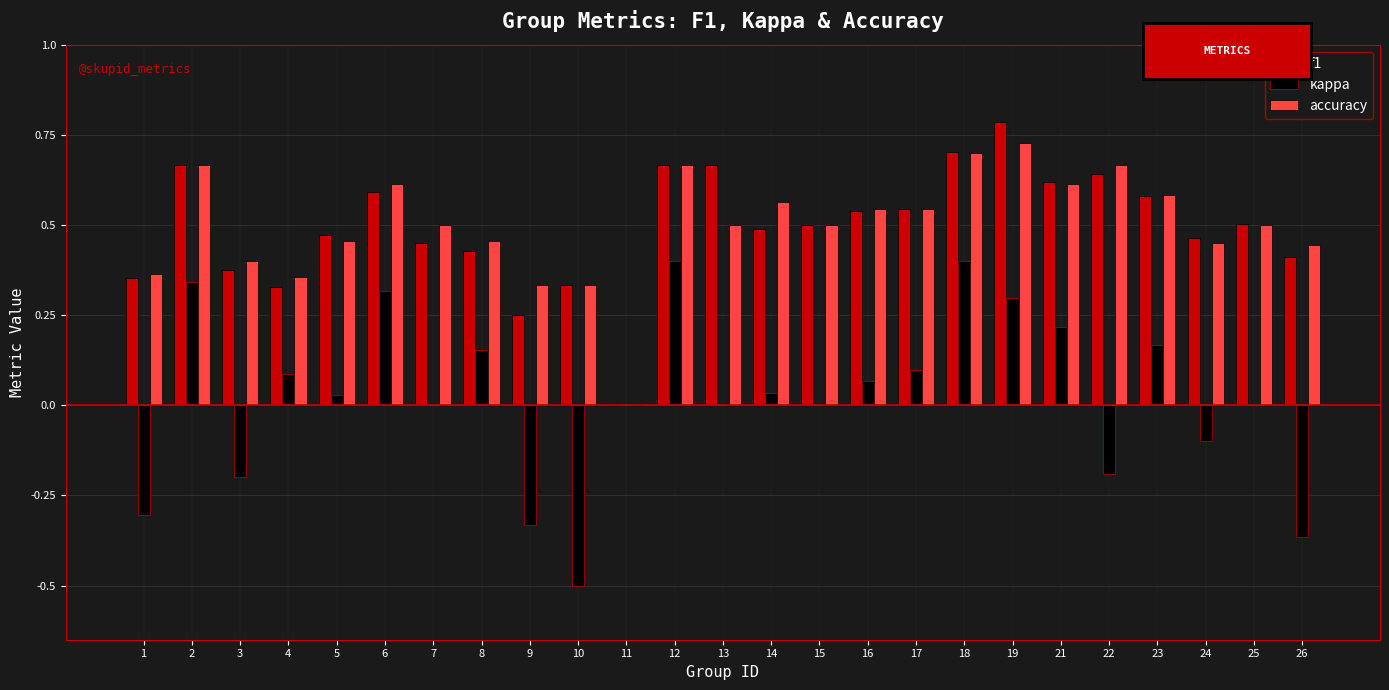

Are the bars grouped side by side (vs. stacked)?

Yes